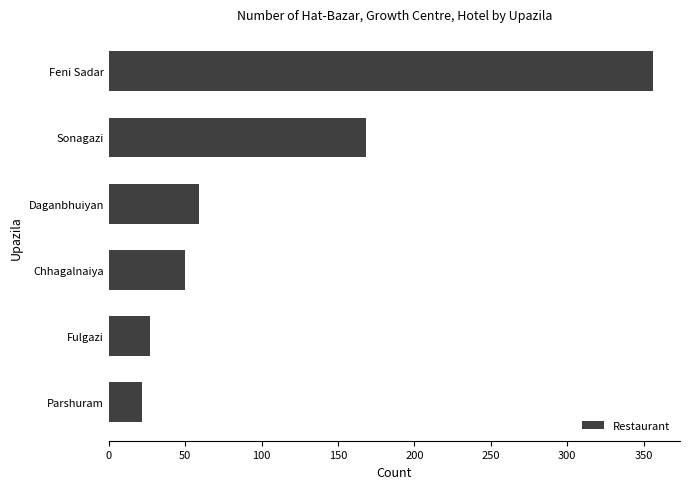

Rank the categories by value from lowest to highest.

Parshuram, Fulgazi, Chhagalnaiya, Daganbhuiyan, Sonagazi, Feni Sadar